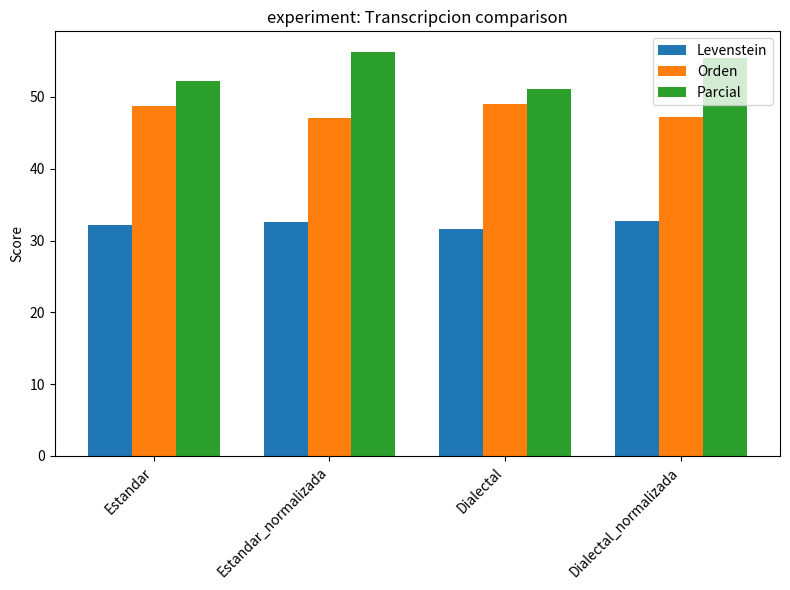

What is the difference between the second highest and minimum values in the Levenstein series?

0.9